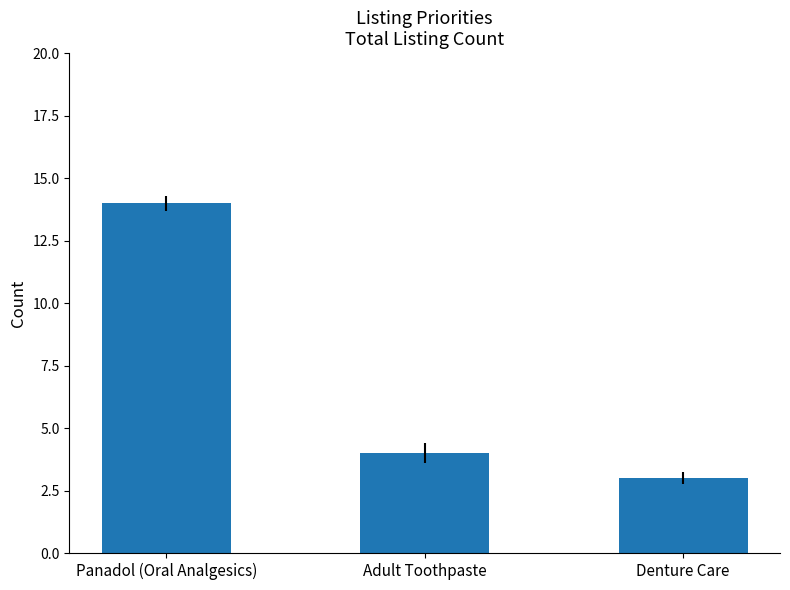

At which label does the data first exceed 4?

Panadol (Oral Analgesics)